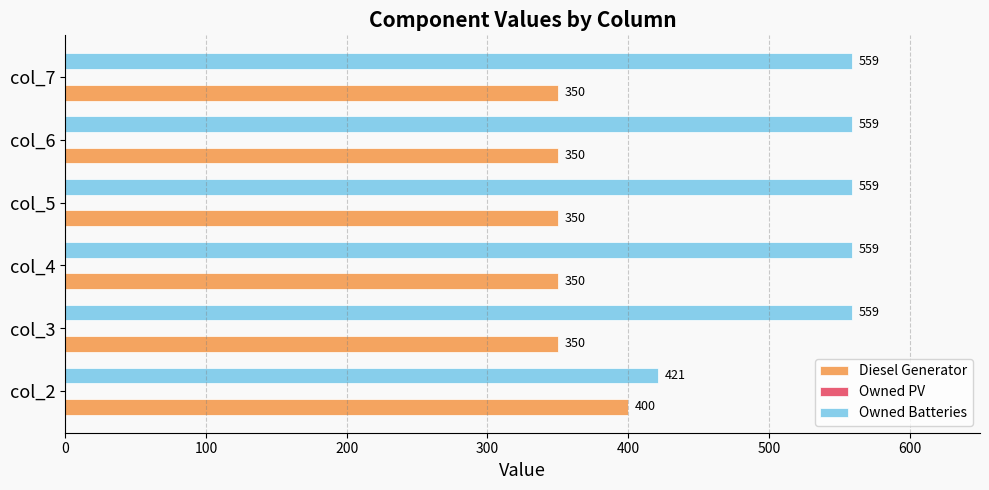

The value of Owned Batteries at col_4 is 119. True or false?

False